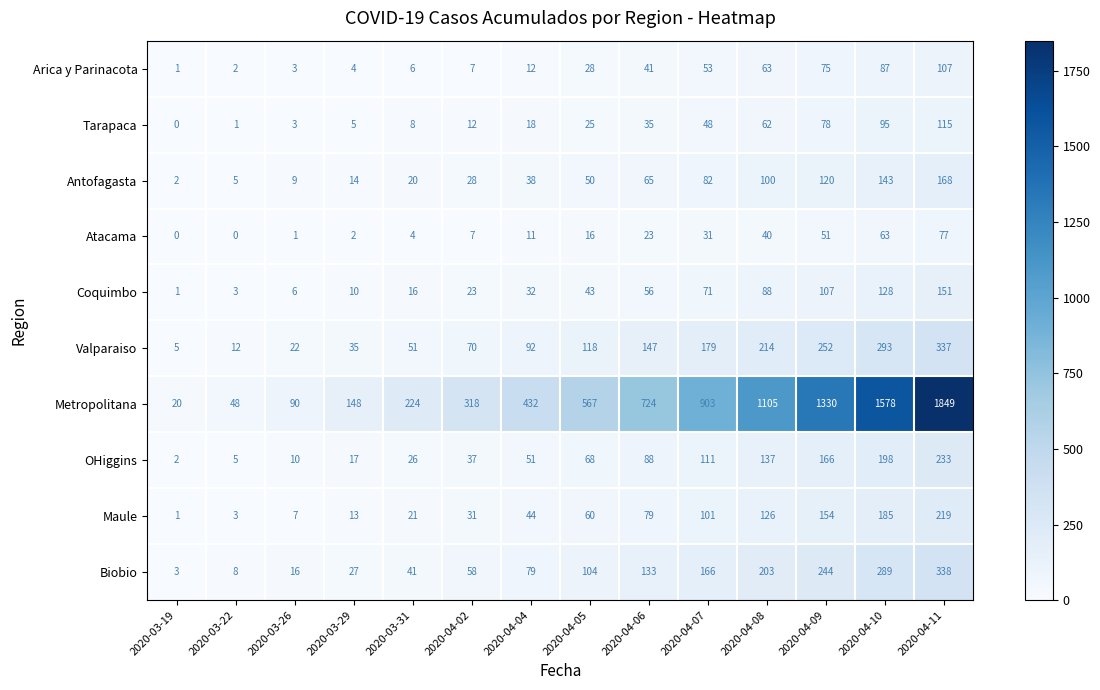

What is the difference between the maximum and minimum values in the Arica y Parinacota series?

106